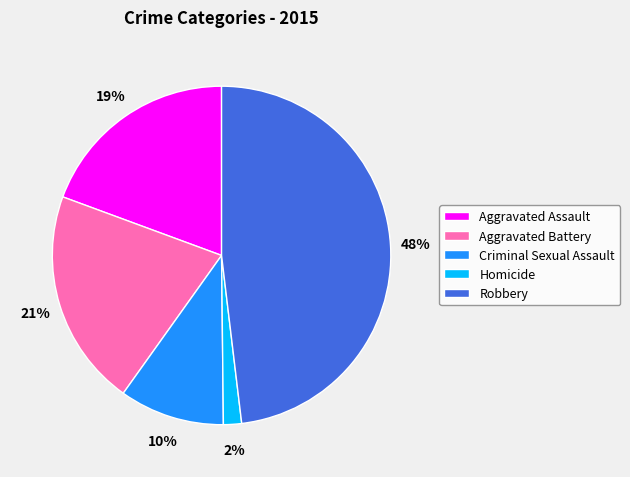

True or false: Robbery accounts for 40% of the total.

False